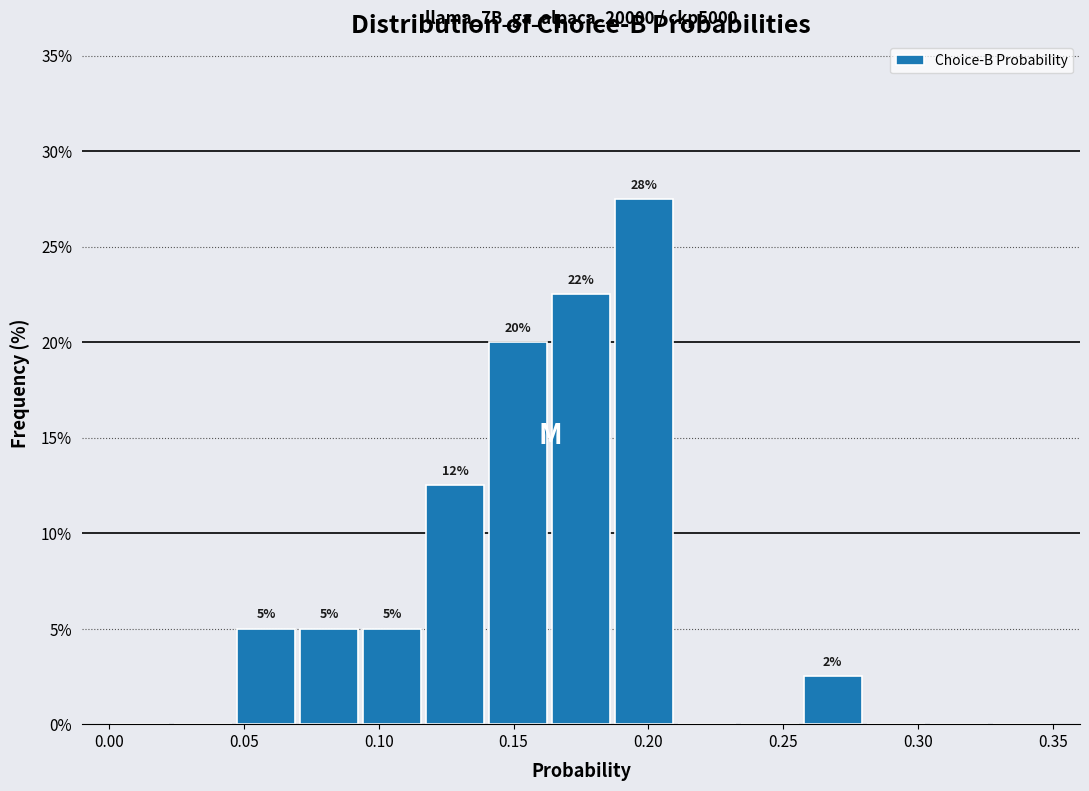

Over which range of the x-axis is the bar tallest?

0.185 to 0.210